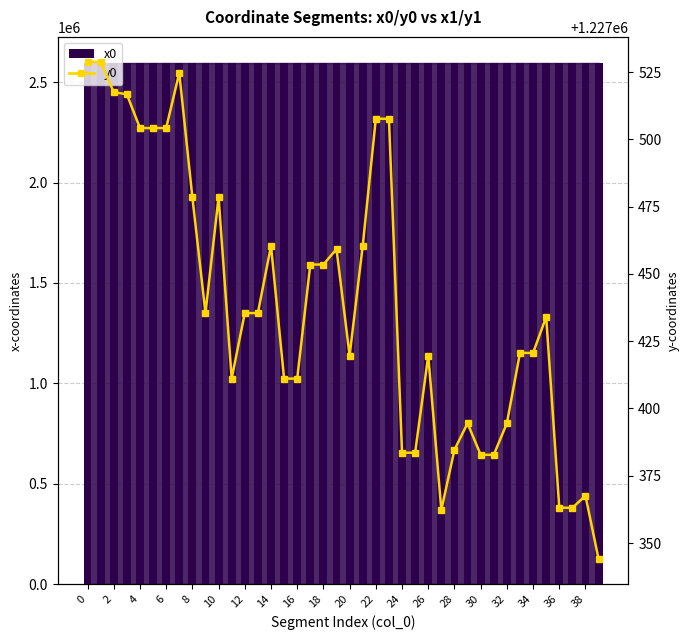

How many bars are there in total?

80